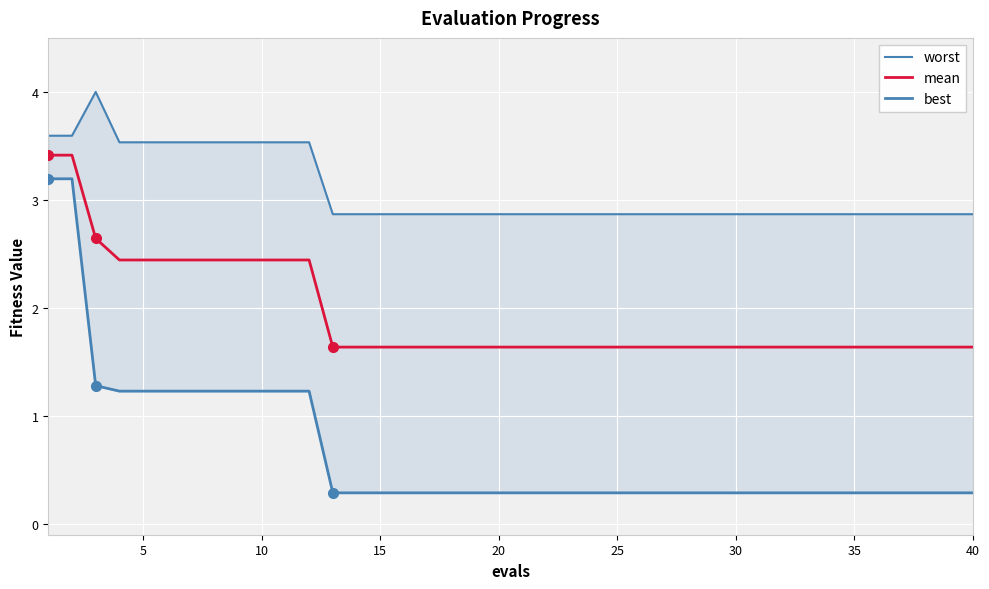

True or false: mean and worst intersect in this chart.

False